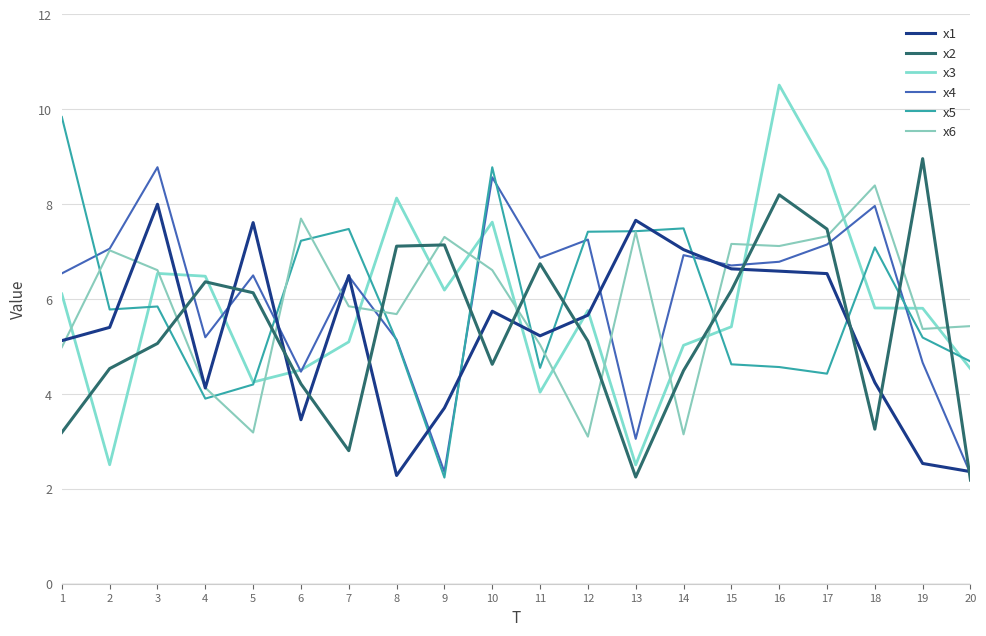

Is this an area chart (filled region under the line)?

No